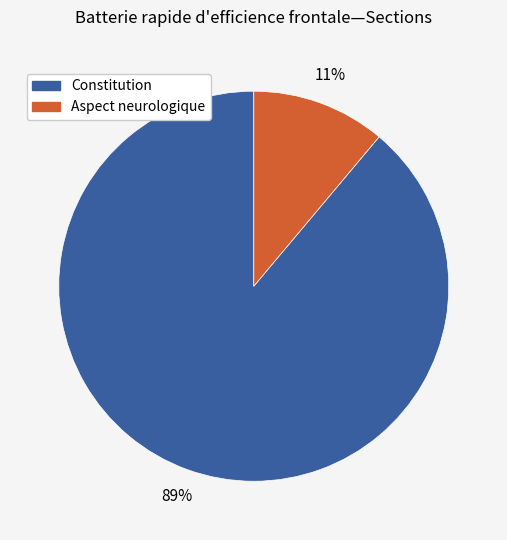

To the nearest percent, what is the combined percentage of Aspect neurologique and Constitution?

100%